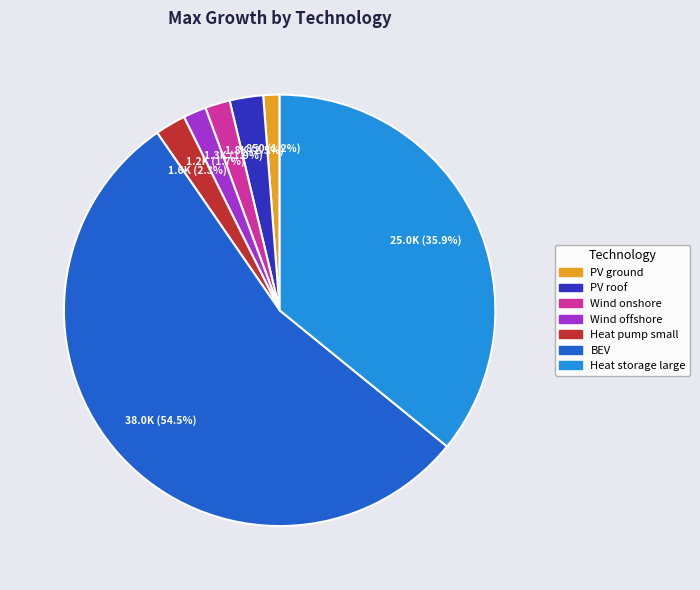

To the nearest percent, what is the difference between the largest and smallest slice percentages?

53%